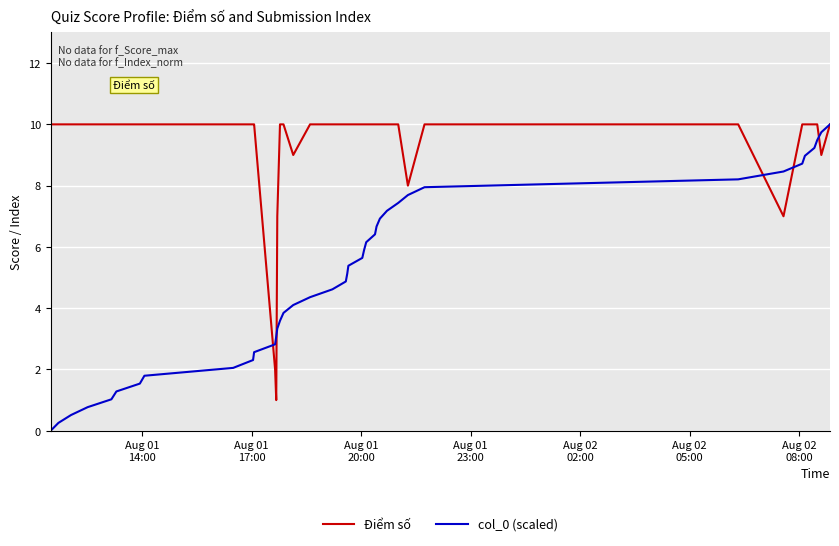

Rank the series by their average value, from lowest to highest.

col_0 (scaled), Điểm số